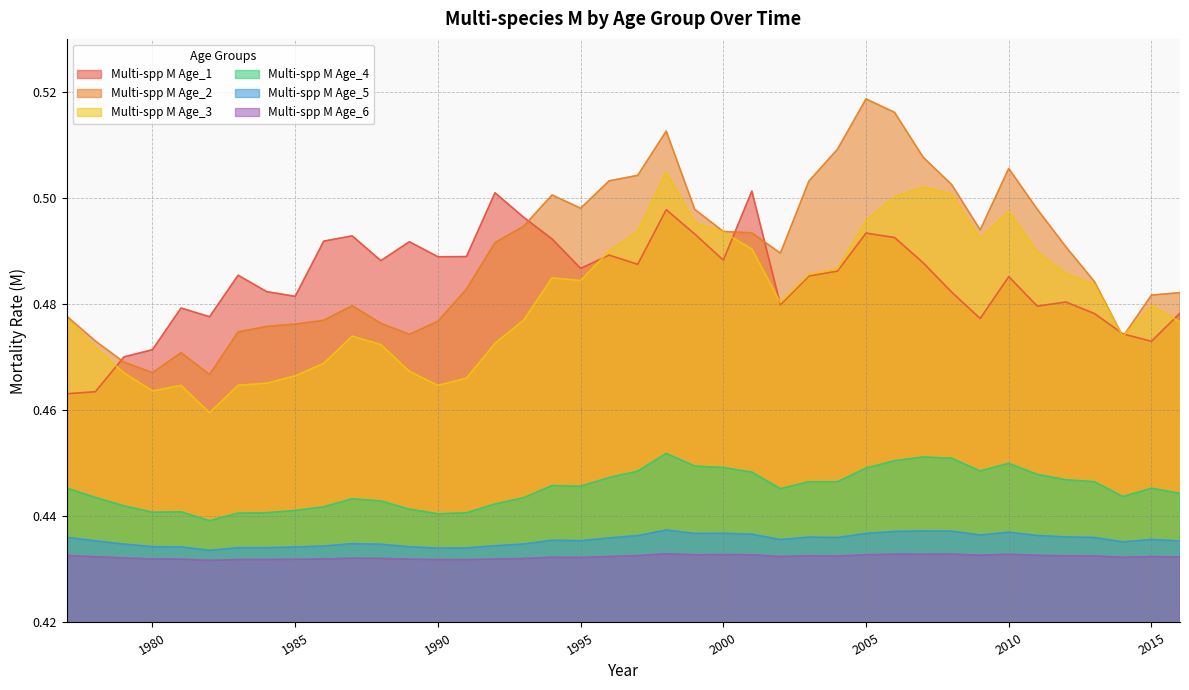

What is the highest value of the Multi-spp M Age_4 series?

0.5